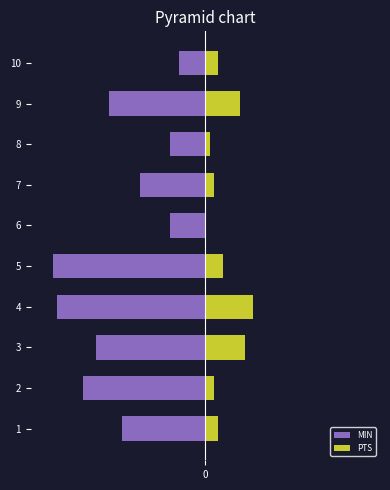

What is the sum of the PTS values at 4 and 9?

19